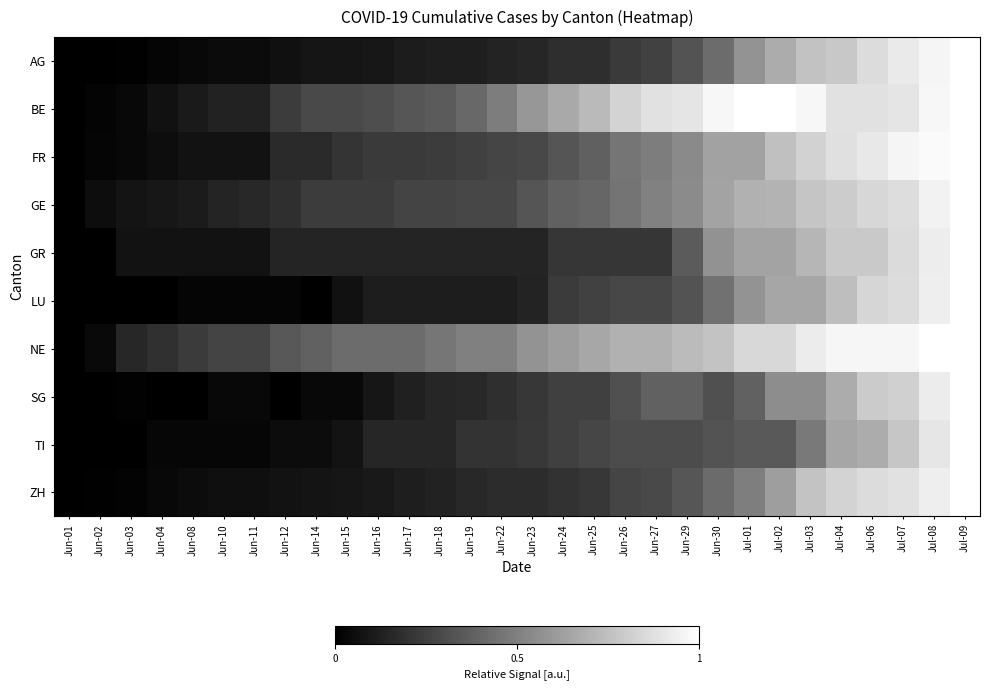

What is the difference between the highest and lowest values at Jun-03?

0.2